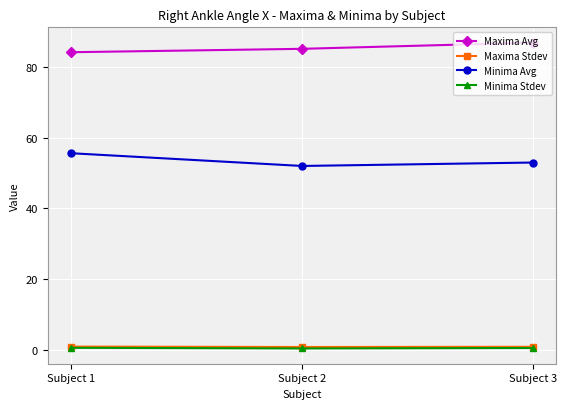

Is it true that Maxima Avg equals 85.3 at Subject 2?

True